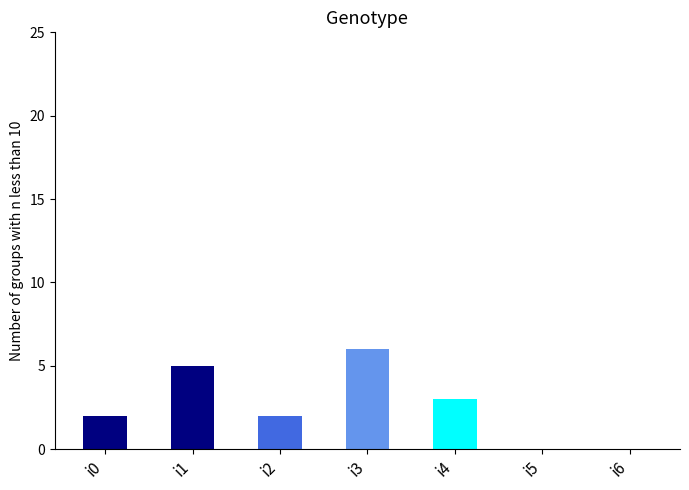

Which has a higher value, i4 or i1?

i1